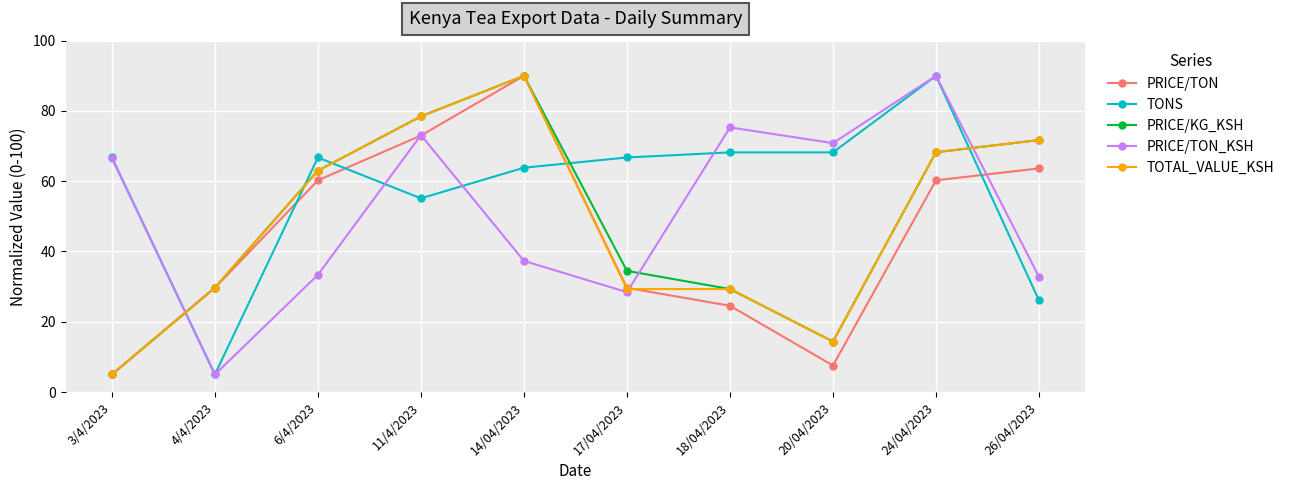

Which series ends up on top after the final intersection of PRICE/TON_KSH and PRICE/KG_KSH?

PRICE/KG_KSH